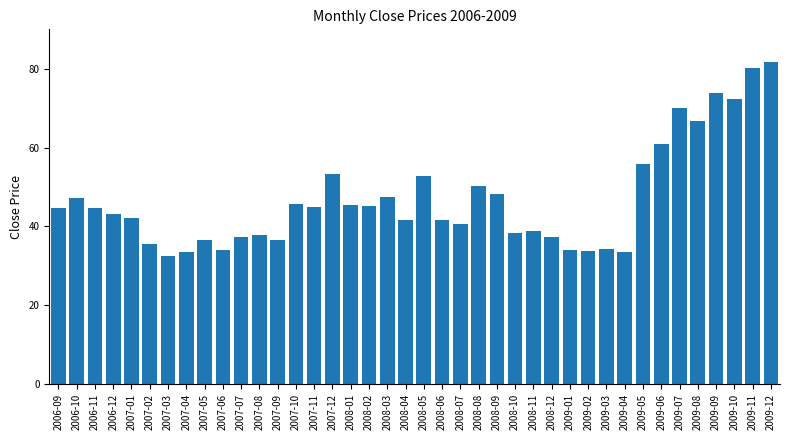

At which label is the value closest to 57?

2009-05